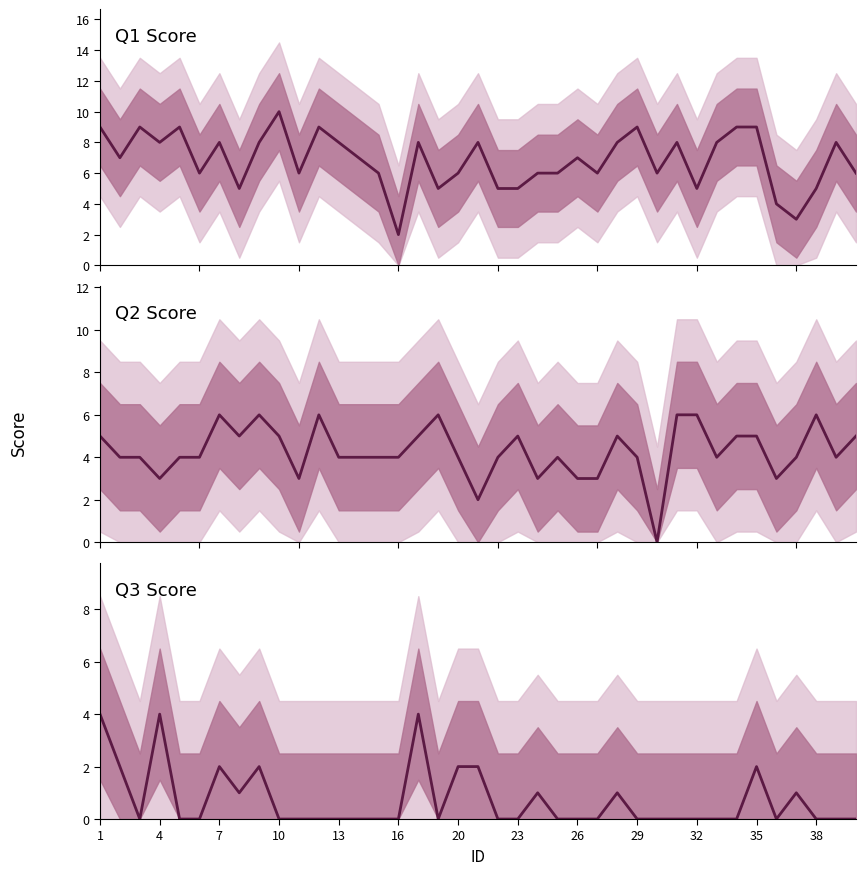

True or false: Q1 and Q3 cross at least once.

False